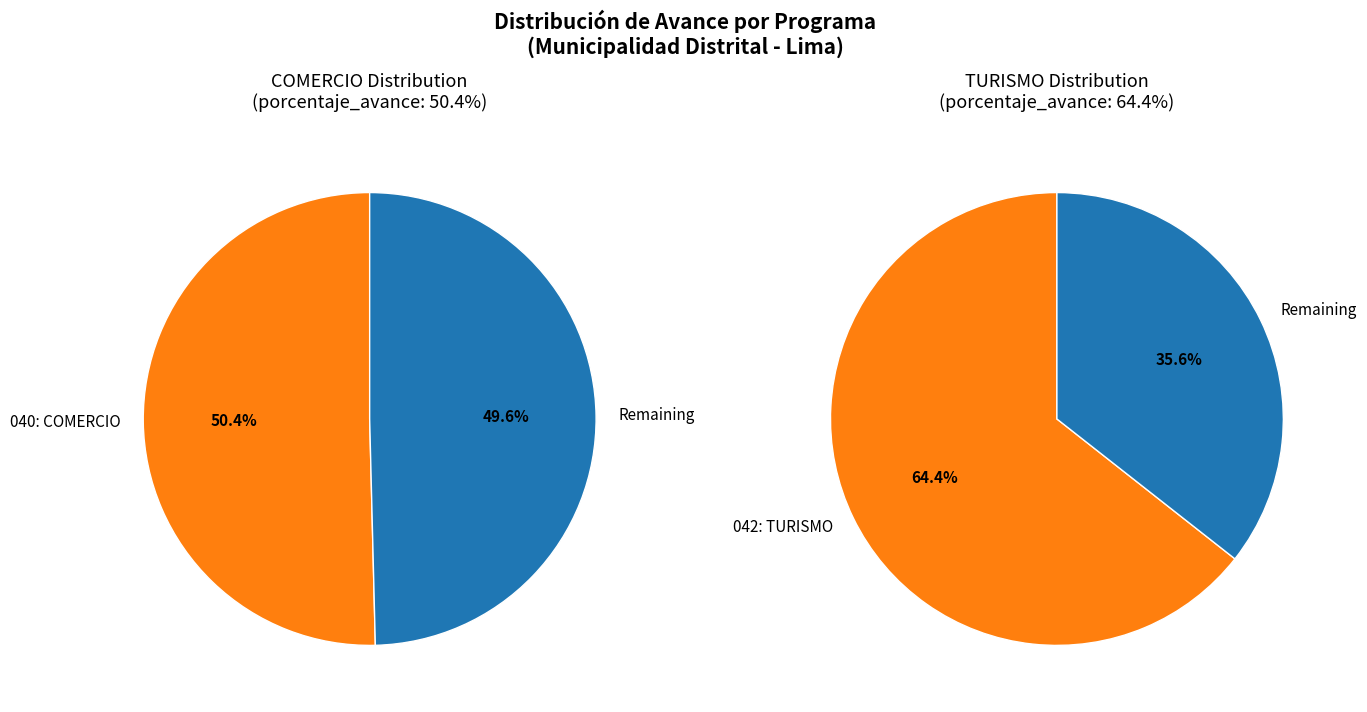

True or false: 042: TURISMO accounts for 70% of the total.

False